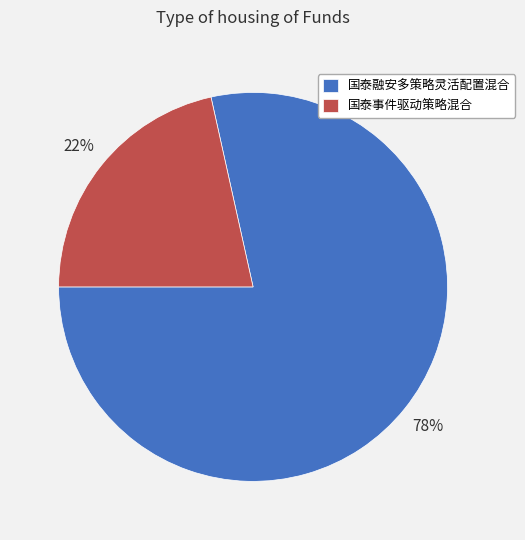

Which slice is the smallest?

国泰事件驱动策略混合